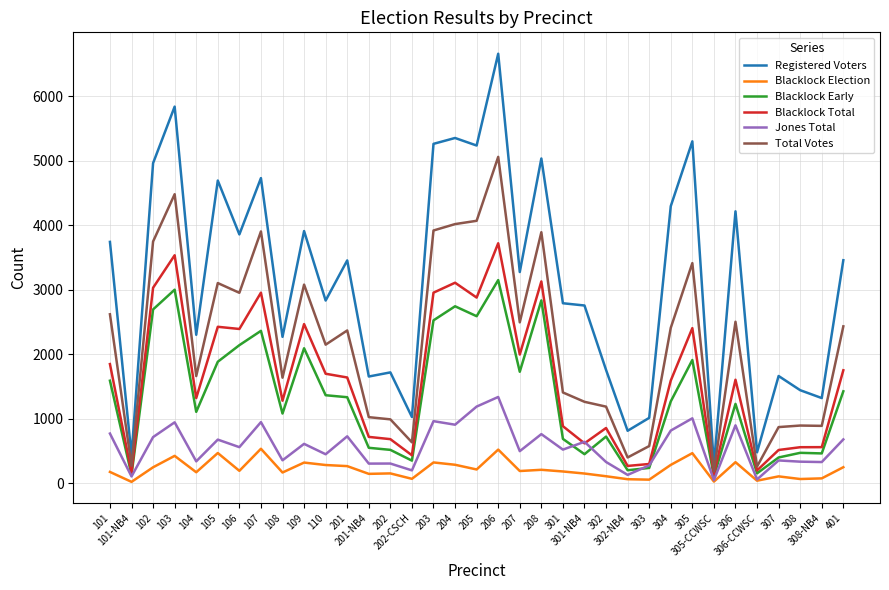

What is the difference between the second highest and second lowest values in the Jones Total series?

1129